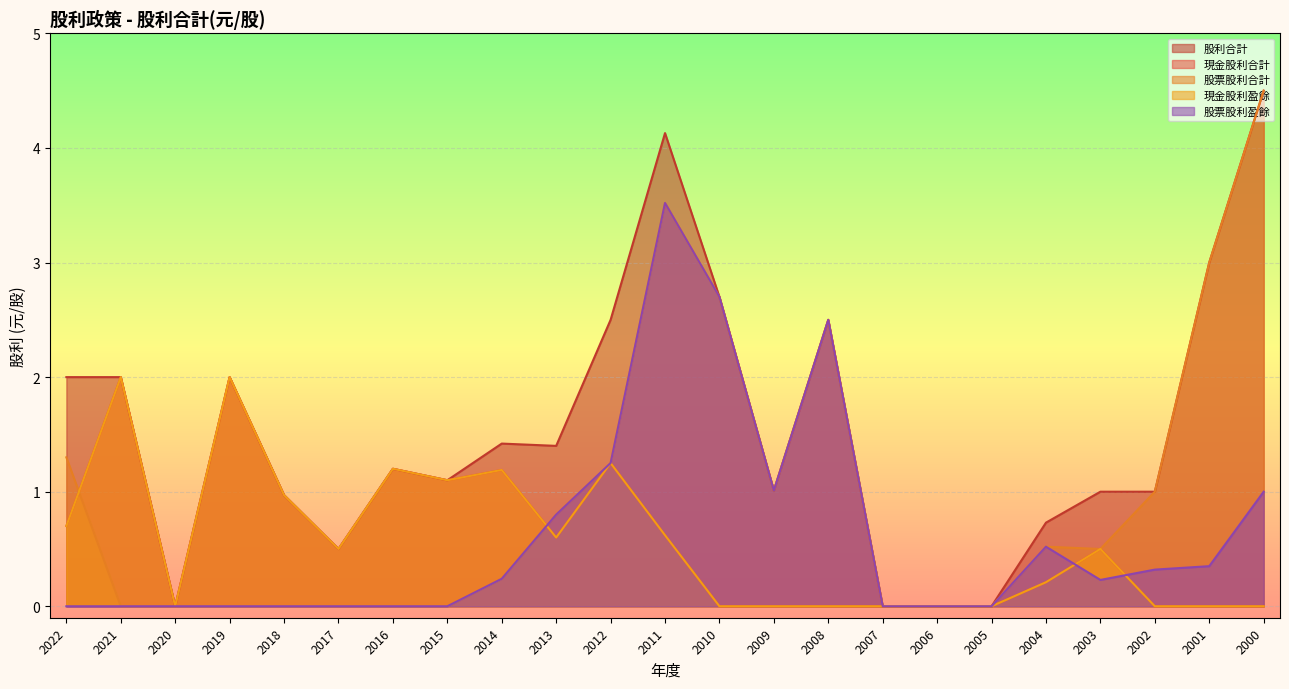

Which series has the largest total across all categories?

股利合計